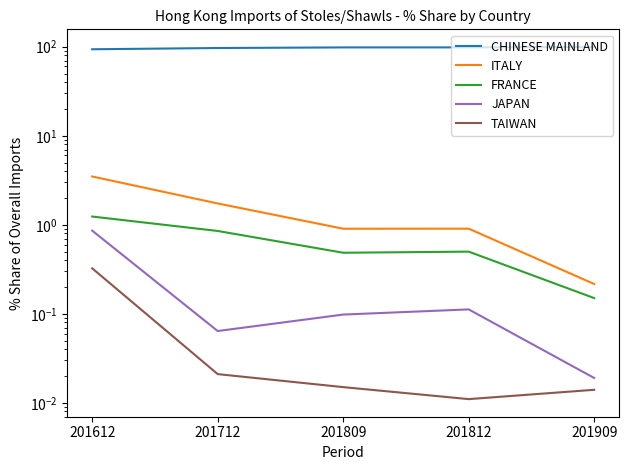

True or false: TAIWAN has a value of 0.0 at 201712.

False